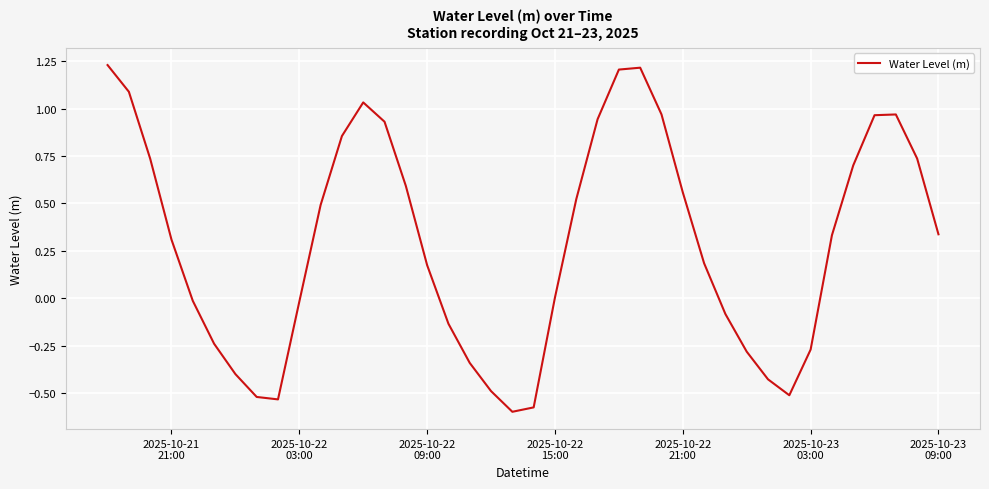

True or false: the data has more than 2 interior local peaks.

True